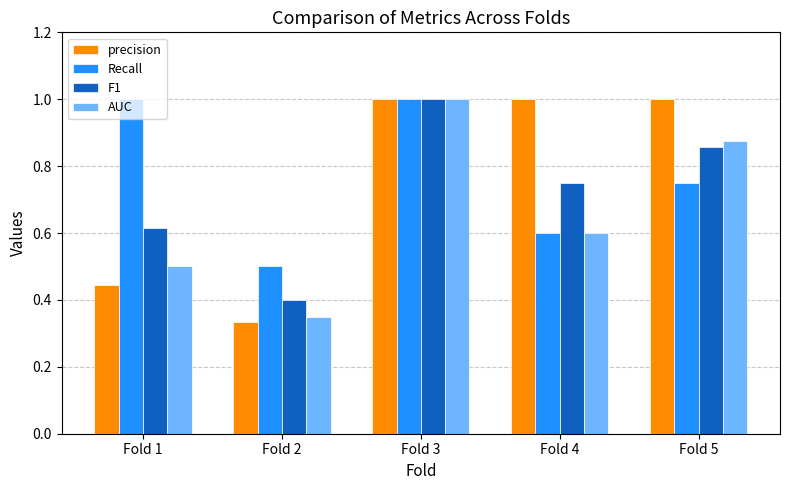

Which category has the lowest value across all series?

Fold 2